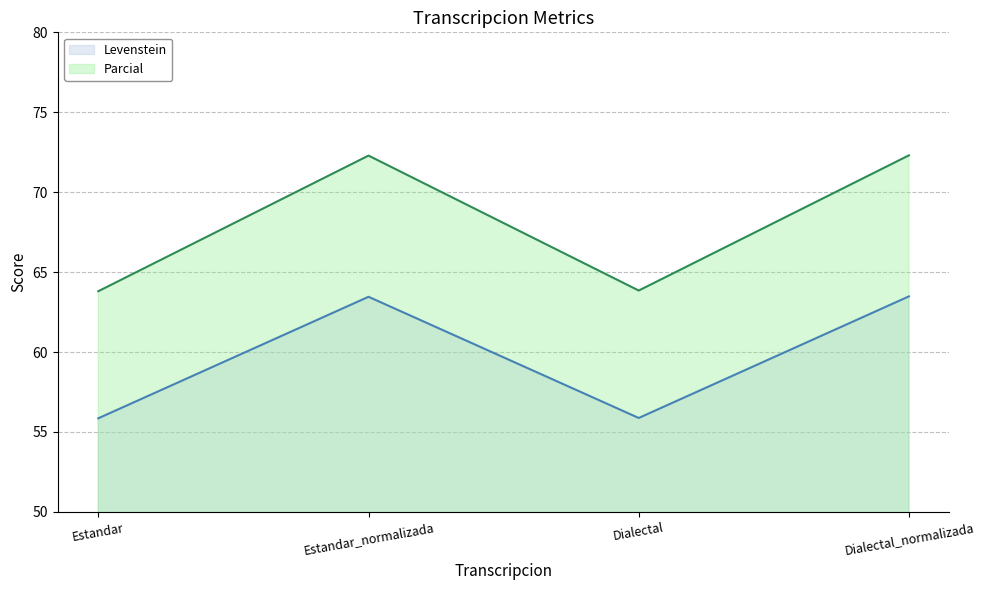

Which series has the largest total across all categories?

Parcial